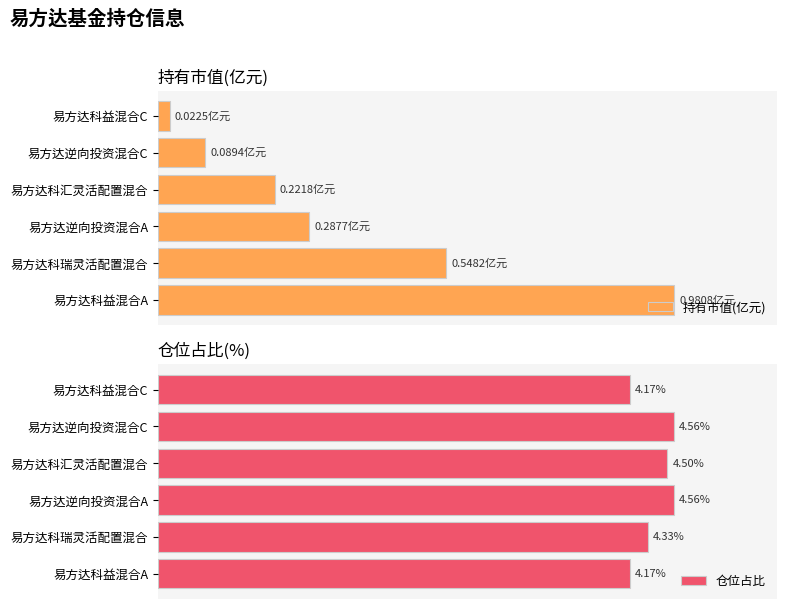

At which label is 持有市值(亿元) closest to 51?

易方达科瑞灵活配置混合